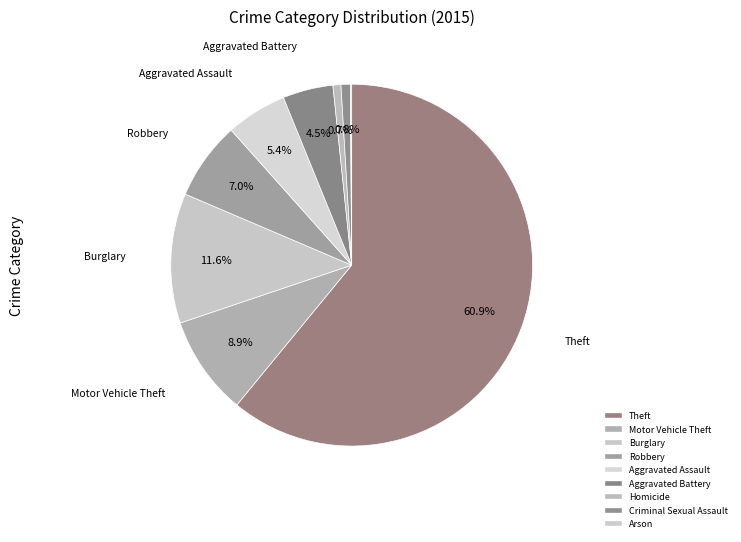

Is it true that Arson is 0% of the pie?

True